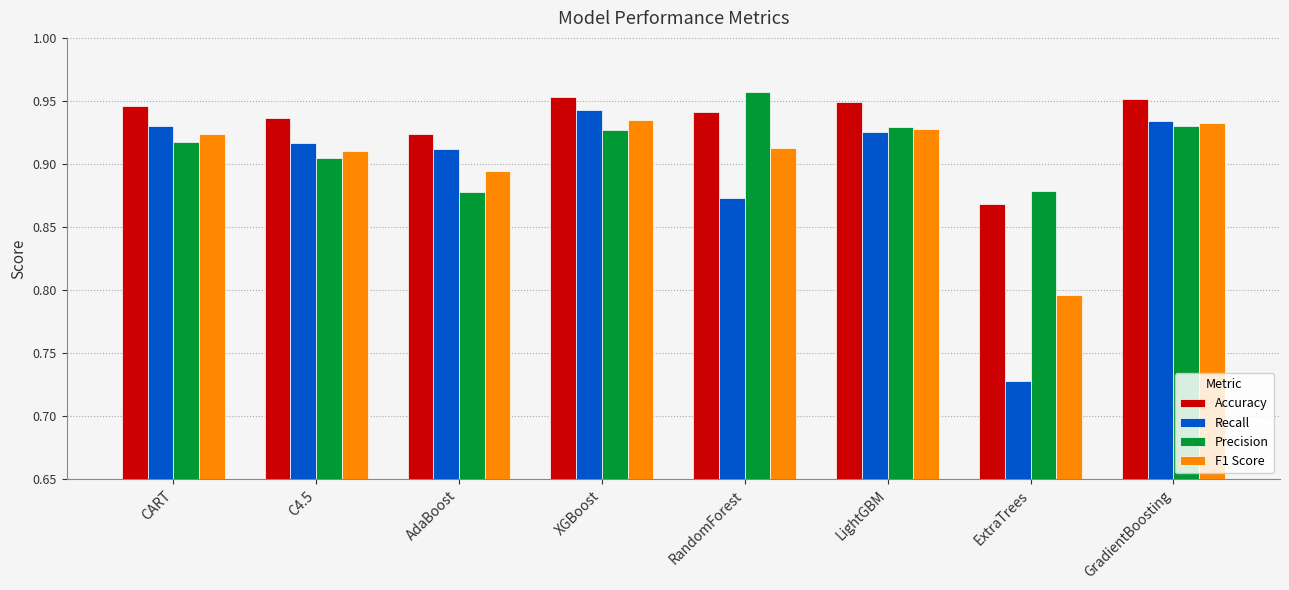

How many distinct data groups are displayed?

4